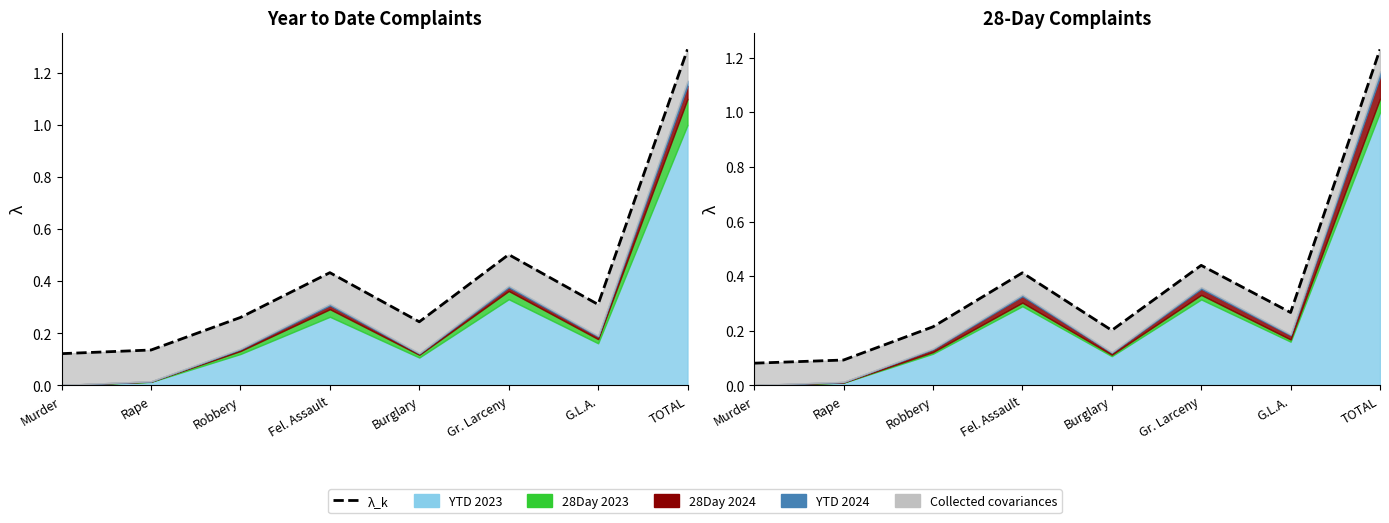

Reading right to left, extract all data points from this chart.

1.2	0.3	0.4	0.2	0.4	0.2	0.1	0.1